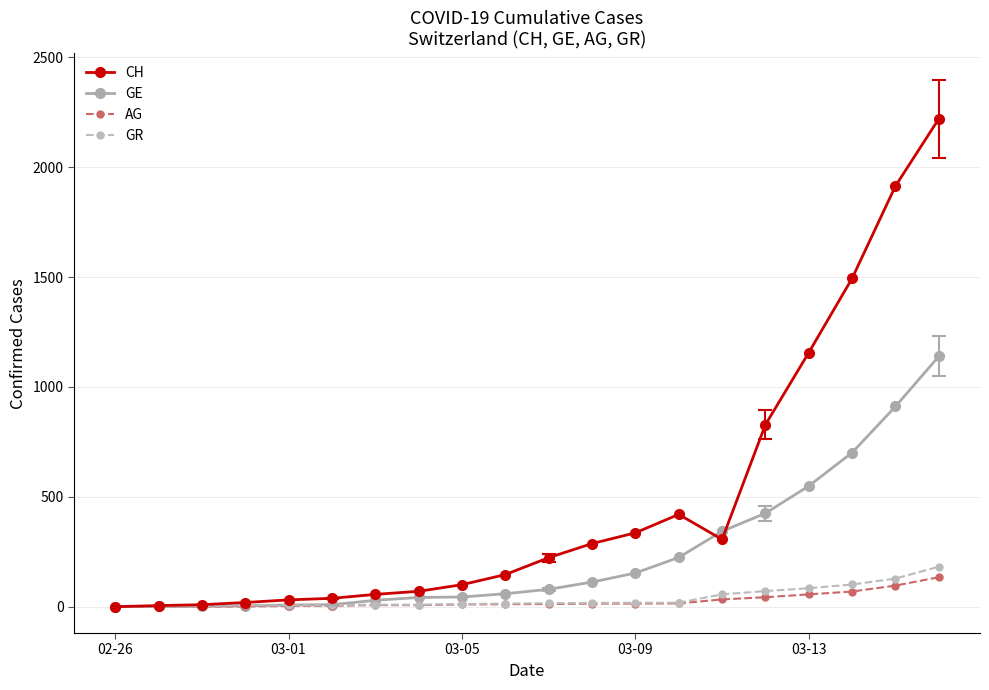

Which series has the largest total across all categories?

CH